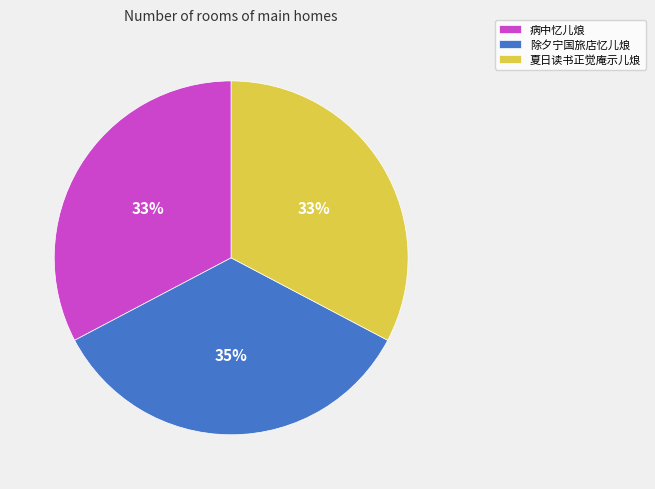

Which has a higher value, 除夕宁国旅店忆儿烺 or 夏日读书正觉庵示儿烺?

除夕宁国旅店忆儿烺